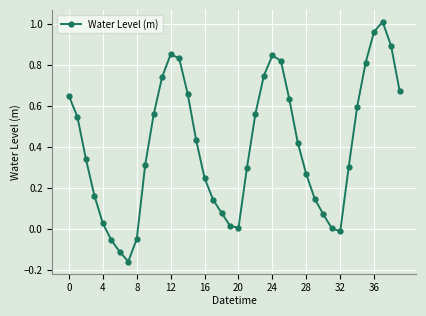

Does the chart have visible grid lines?

Yes